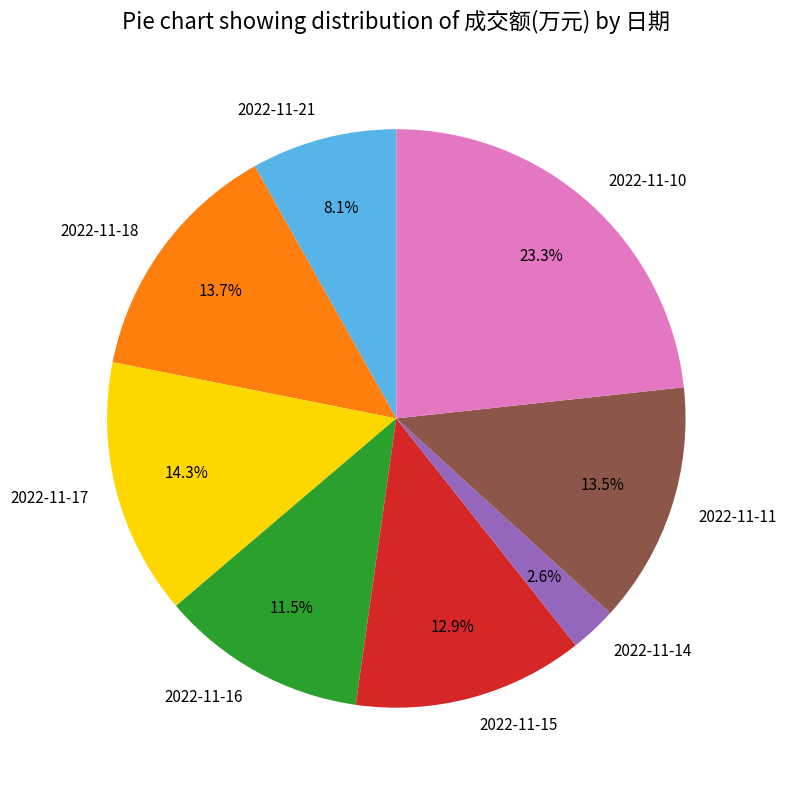

To the nearest percent, what portion does 2022-11-10 represent?

23%